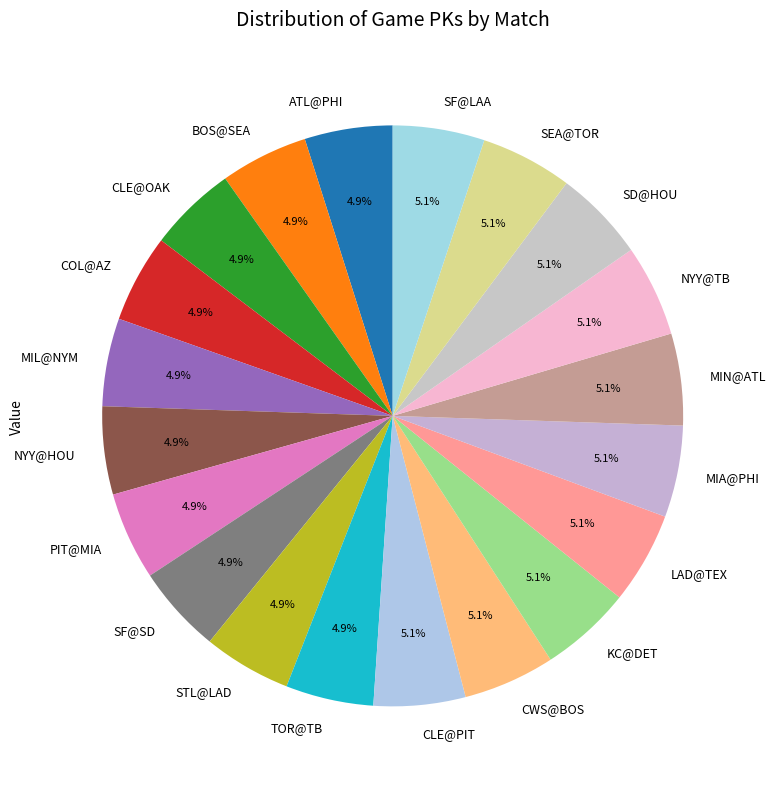

What percentage is the MIL@NYM slice, to the nearest percent?

5%